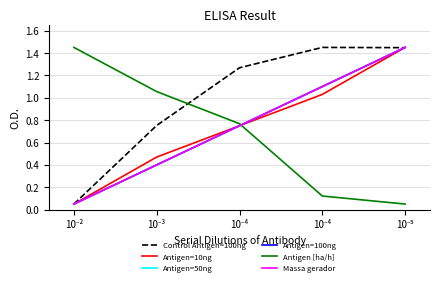

Reading right to left, transcribe all the data shown in this chart.

Capacidade operacional [ha/h]: 1.4	1.4	1.3	0.8	0.1
Autonomia Projetada [h]: 1.4	1.0	0.7	0.5	0.1
MTOW [kg]: 1.4	1.1	0.7	0.4	0.1
Combustivel [kg]: 1.4	1.1	0.7	0.4	0.1
Abastecimentos: 0.1	0.1	0.8	1.1	1.4
Massa gerador: 1.4	1.1	0.7	0.4	0.1